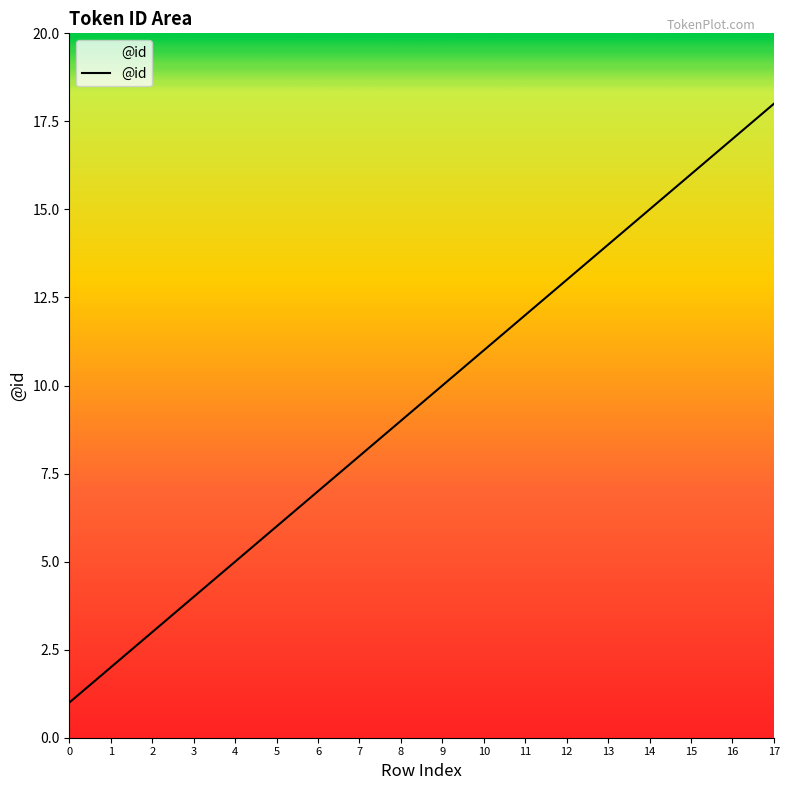

Read the value at 14, to the nearest 5.

15